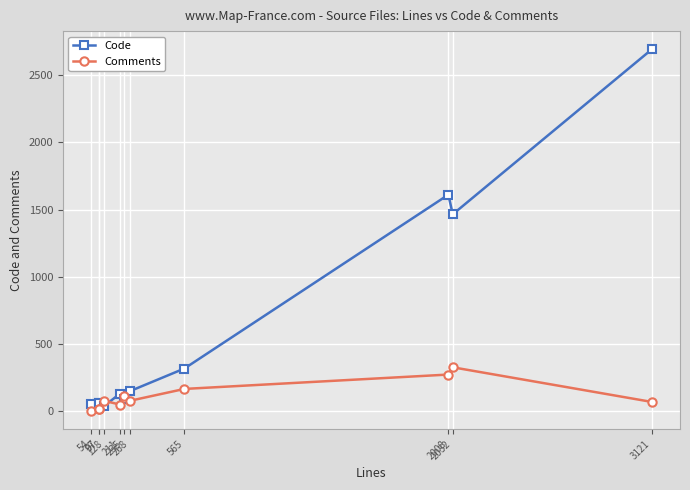

Is it true that Code equals 144 at 565?

False